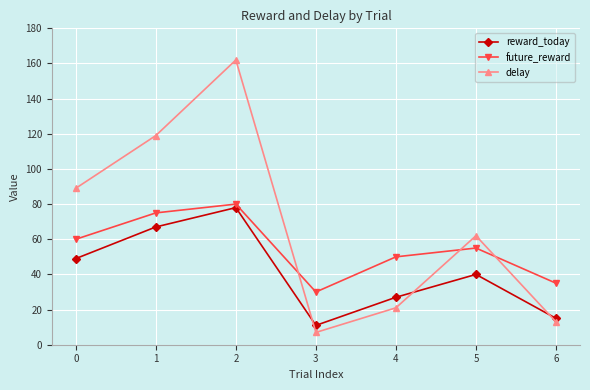

How many lines are shown in the chart?

3